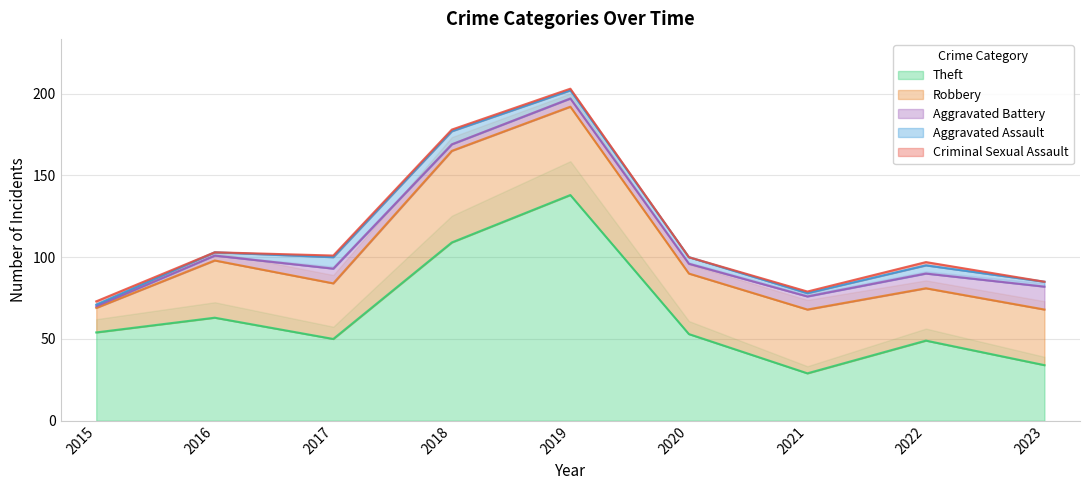

List the series in order of their peak value, lowest first.

Criminal Sexual Assault, Aggravated Assault, Aggravated Battery, Robbery, Theft